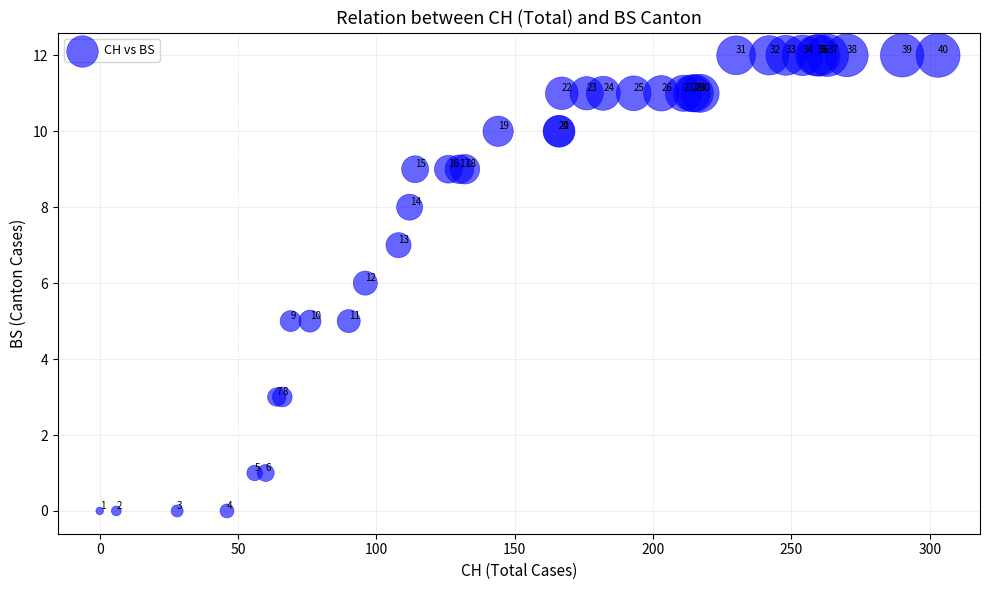

What Y value in the scatter plot is closest to 6?

6